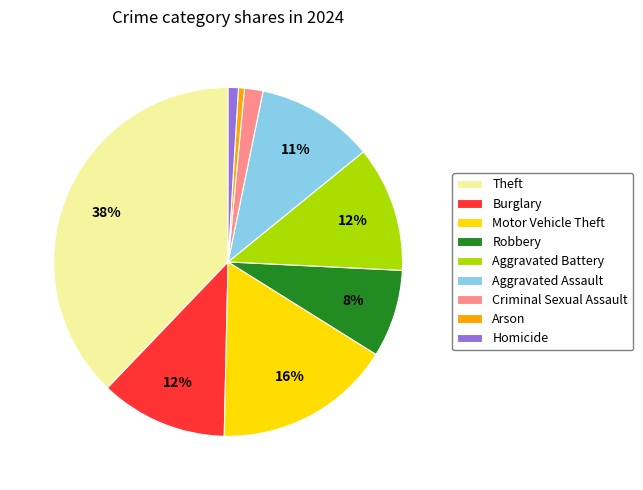

To the nearest percent, what is the difference between the largest and smallest slice percentages?

37%